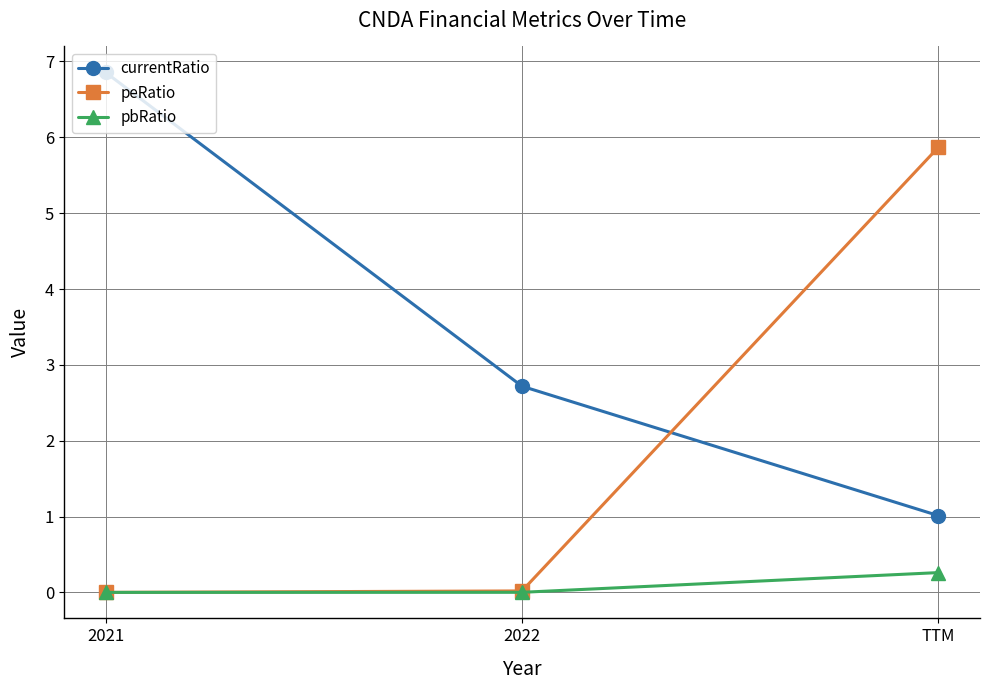

What is the difference between the highest and lowest values at TTM?

5.6